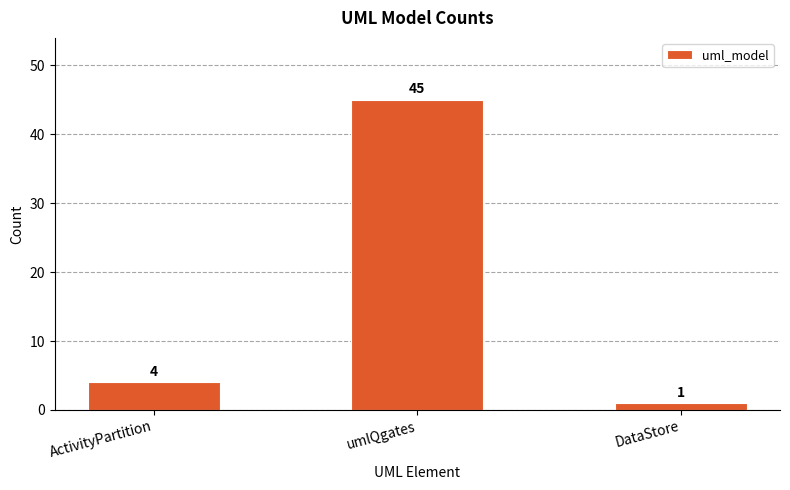

What is the sum of the values at ActivityPartition and umlQgates?

49